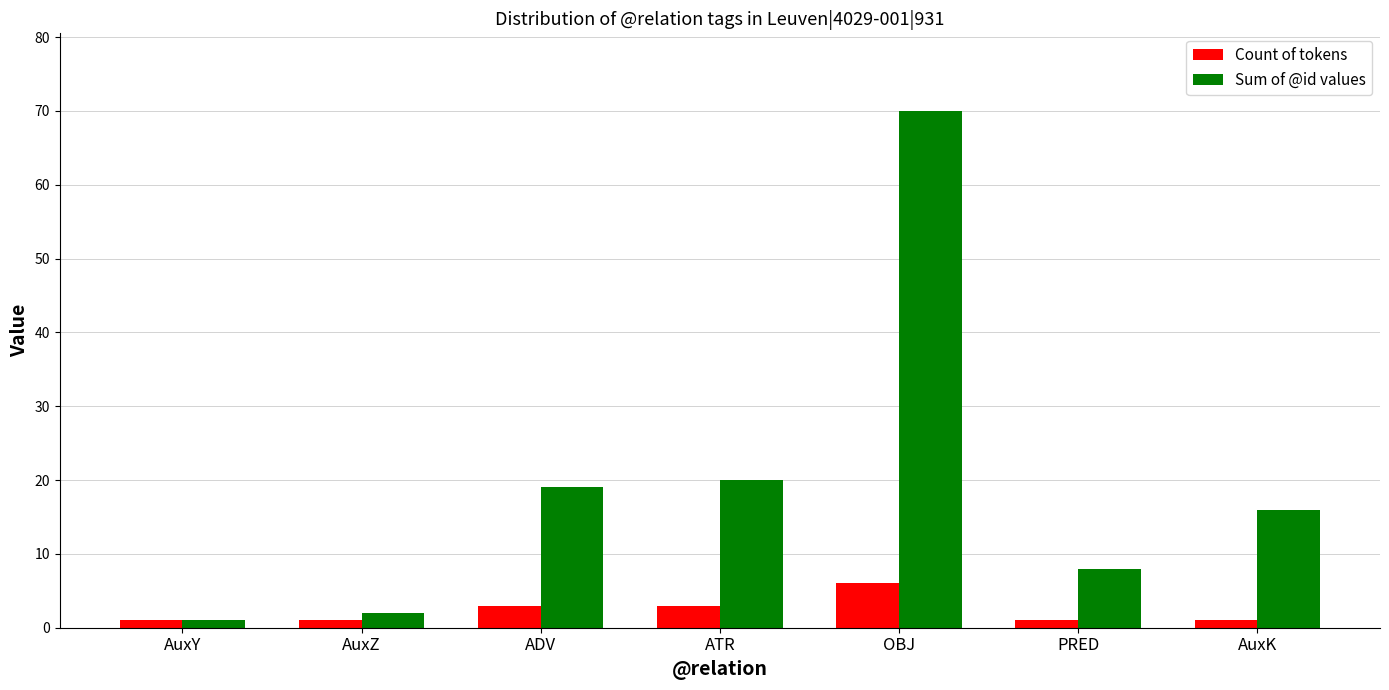

What is the label of the 2nd bar from the left?

AuxZ